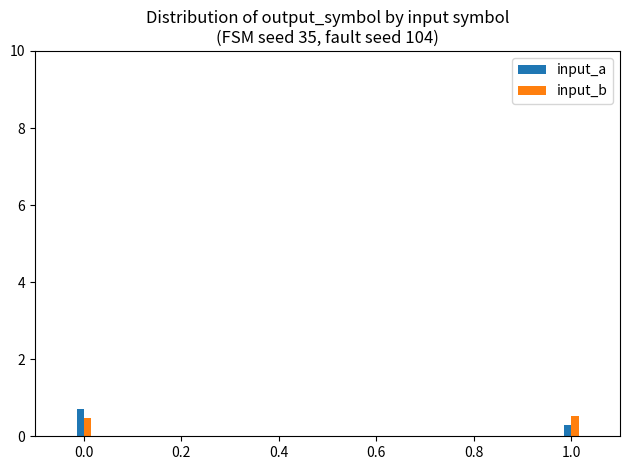

What is the maximum value for input_a?

0.7